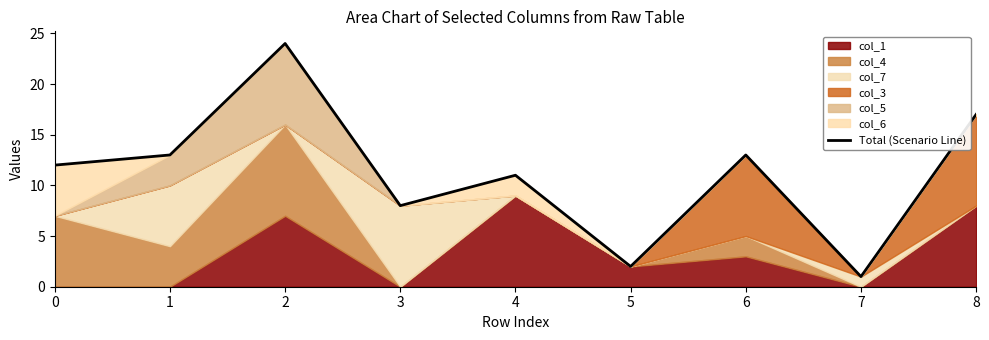

Reading left to right, what are all the values shown in this chart?

12	13	24	8	11	2	13	1	17